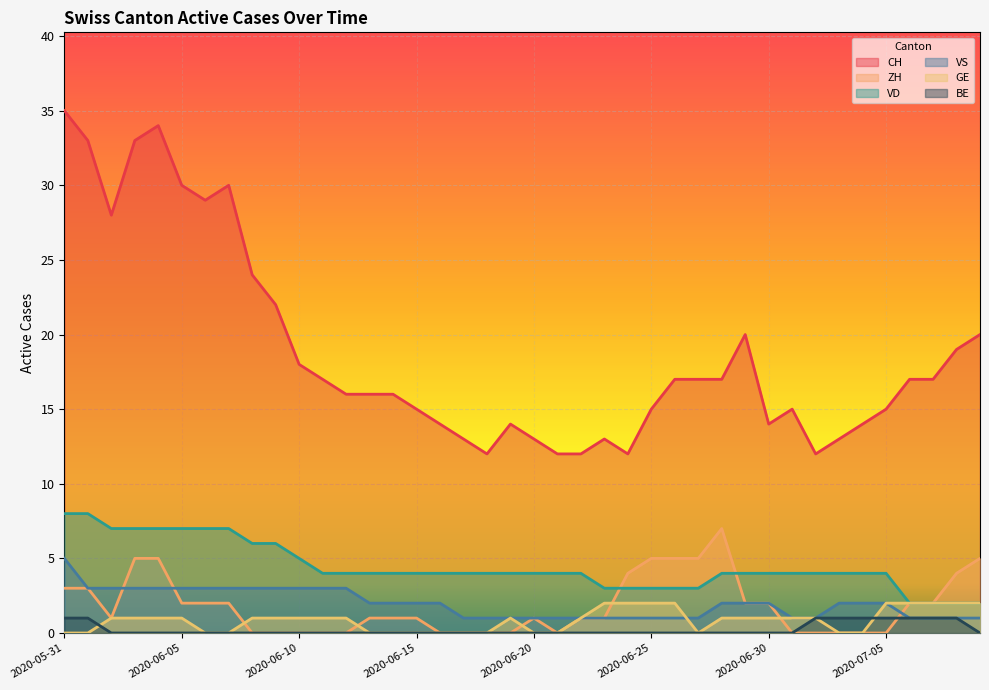

Which series has the widest spread of values?

CH